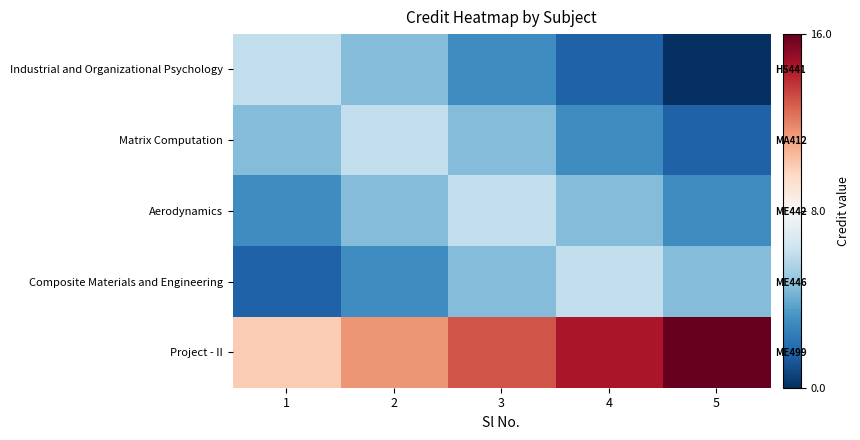

At which category does the chart reach its peak across all series?

5